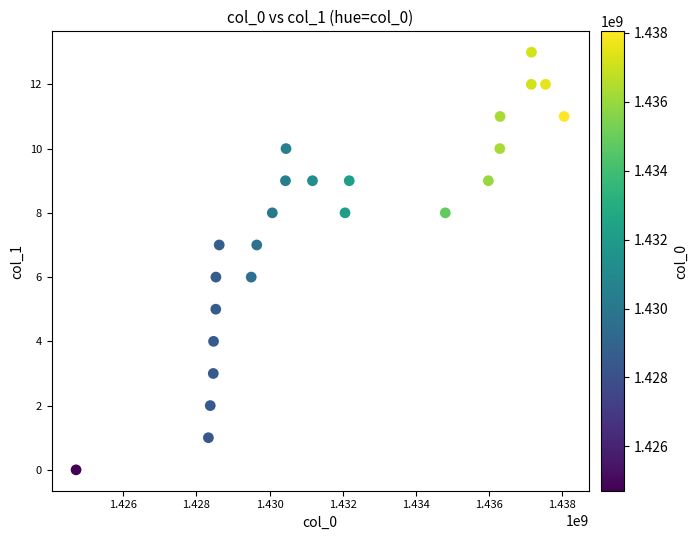

What is the range of Y values (max minus min)?

13